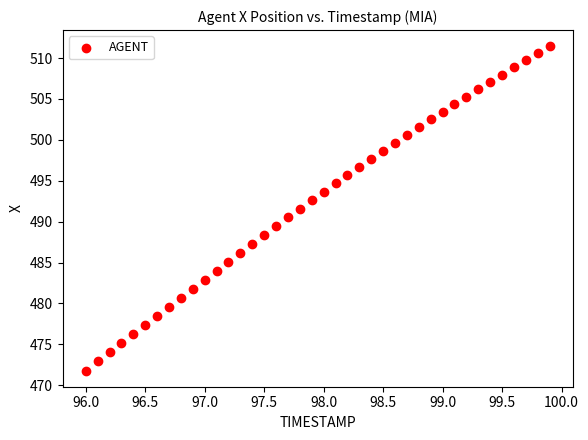

What is the range of Y values (max minus min)?

39.6